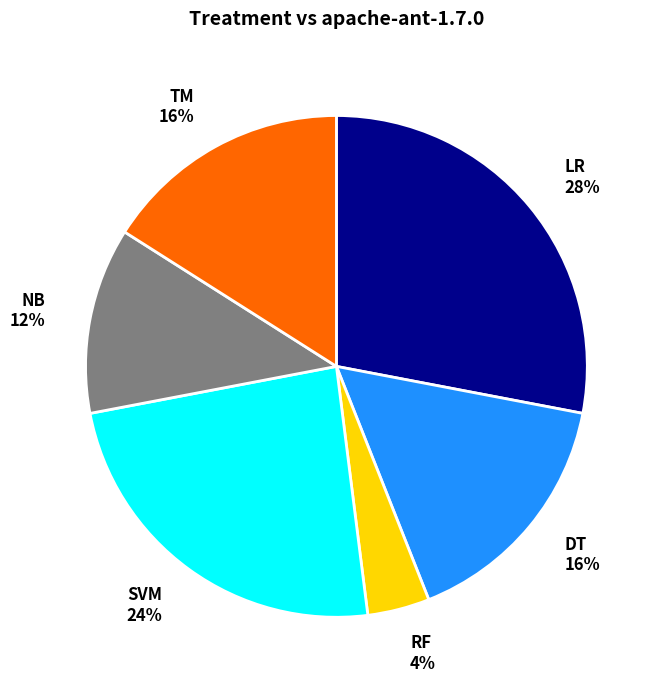

To the nearest percent, what is the average slice percentage?

17%